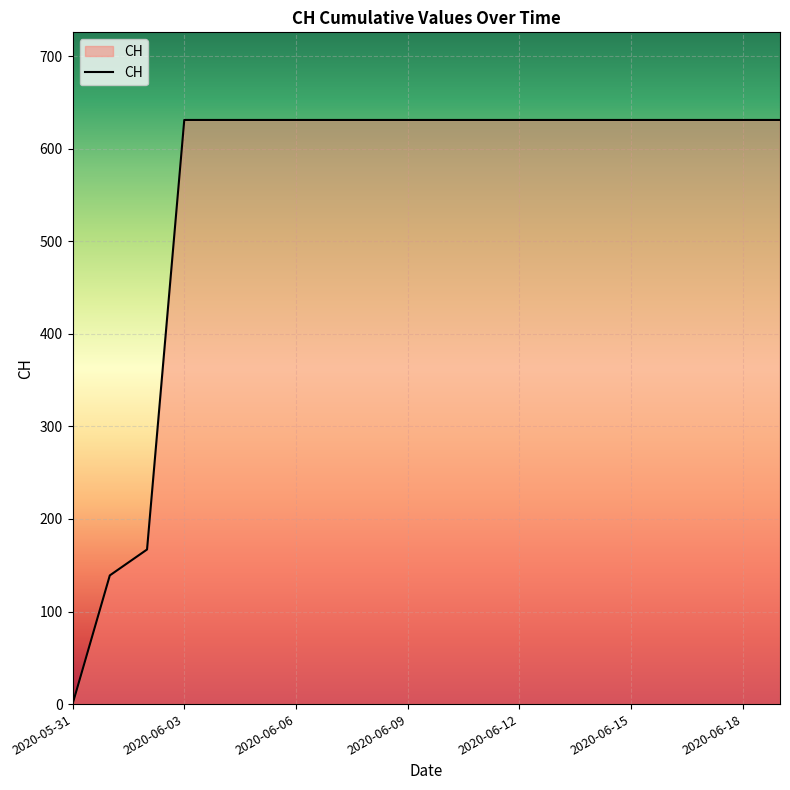

What is the difference between the maximum and minimum values?

631